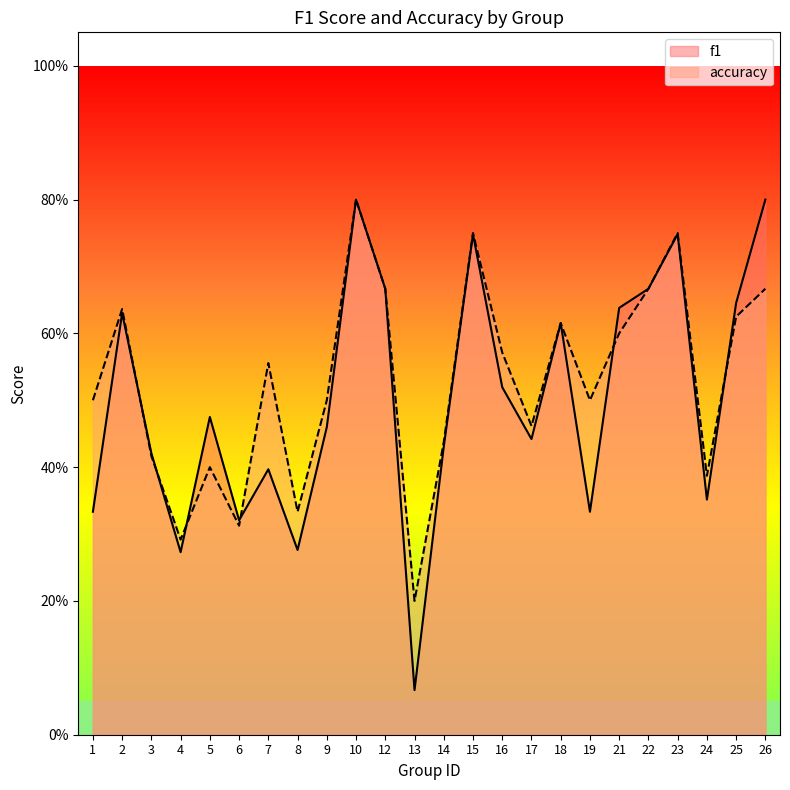

How many accuracy values are between 0 and 1?

24